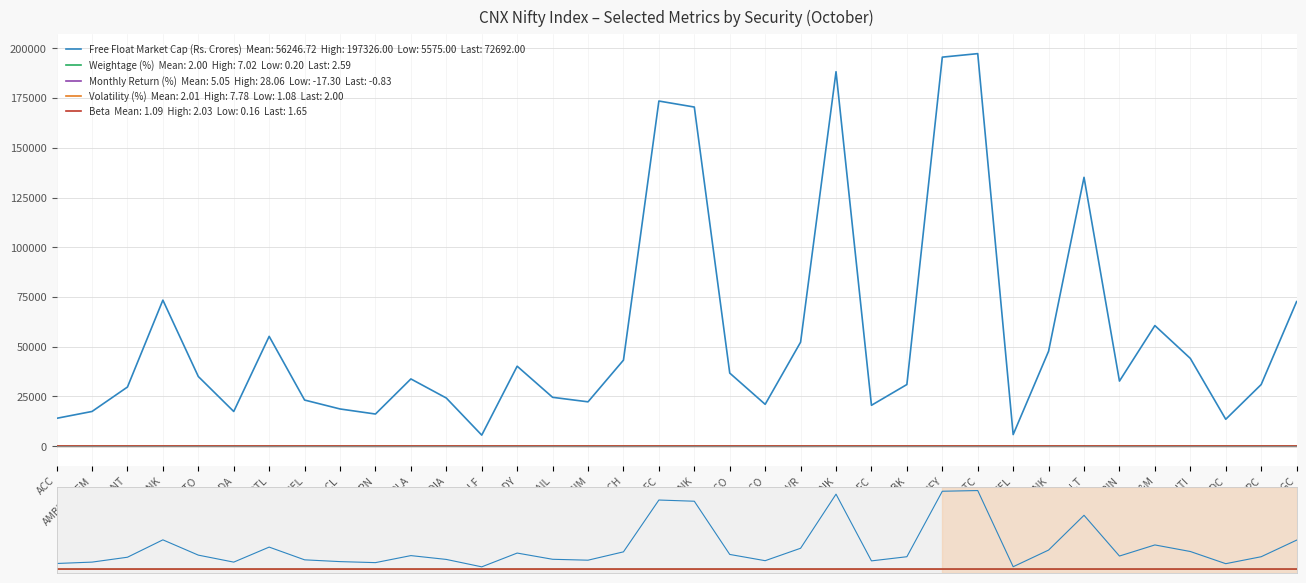

The value of Weightage (%) at CAIRN is 0.6. True or false?

True